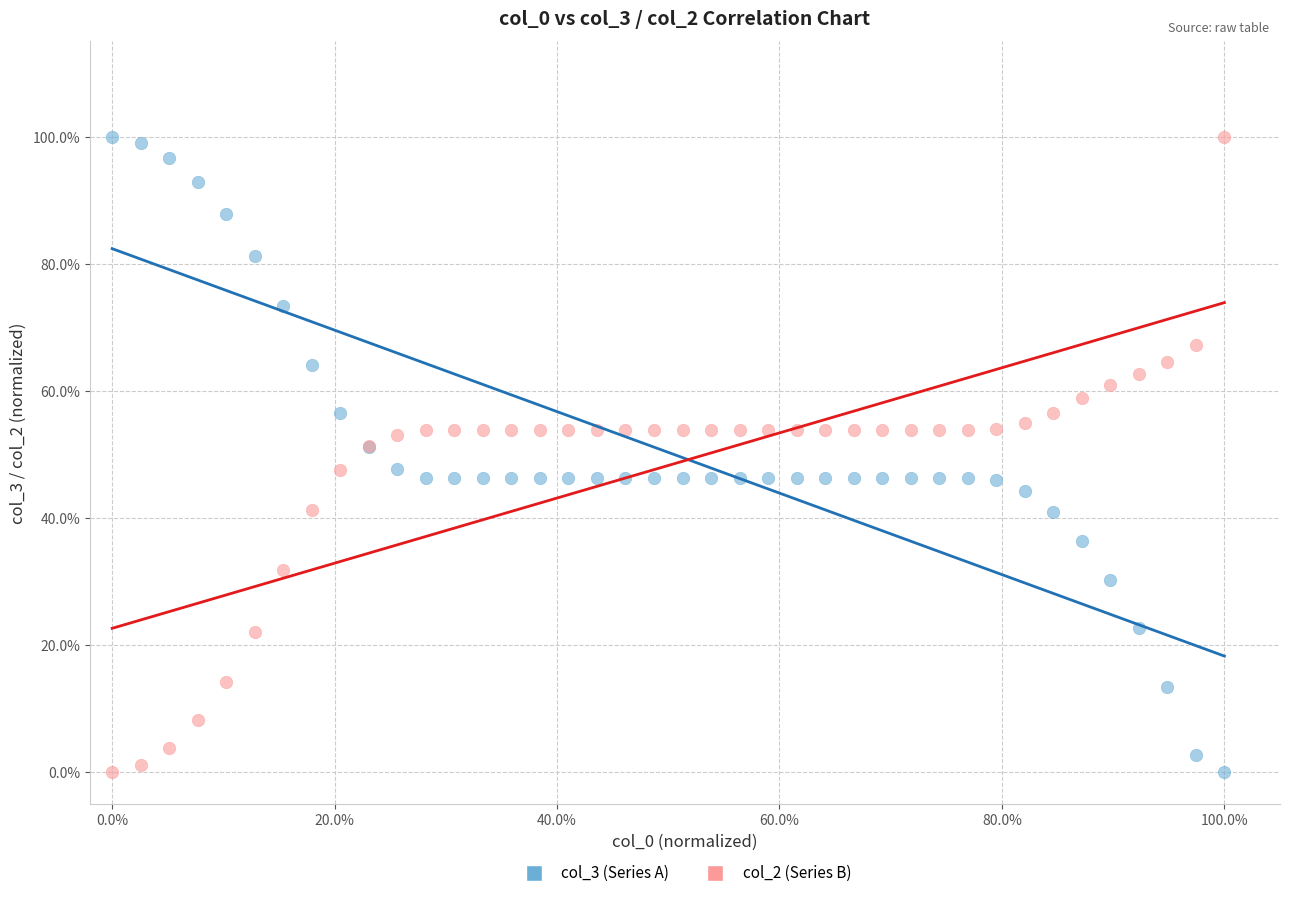

What are all the series names shown in the legend?

col_3 (Series A), col_2 (Series B)